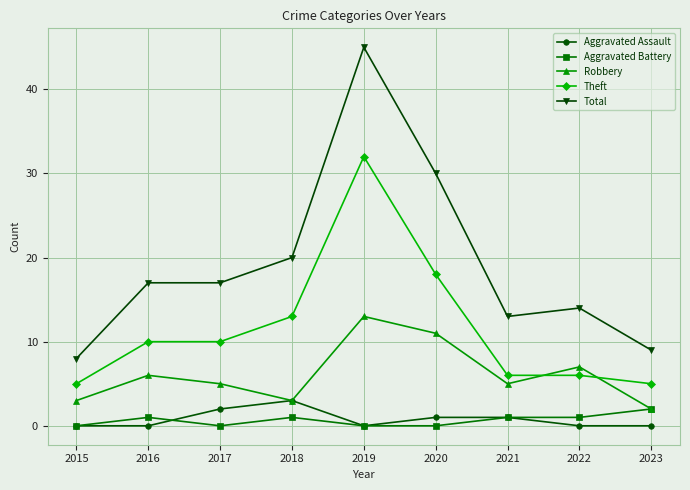

What is the highest value of the Robbery series?

13